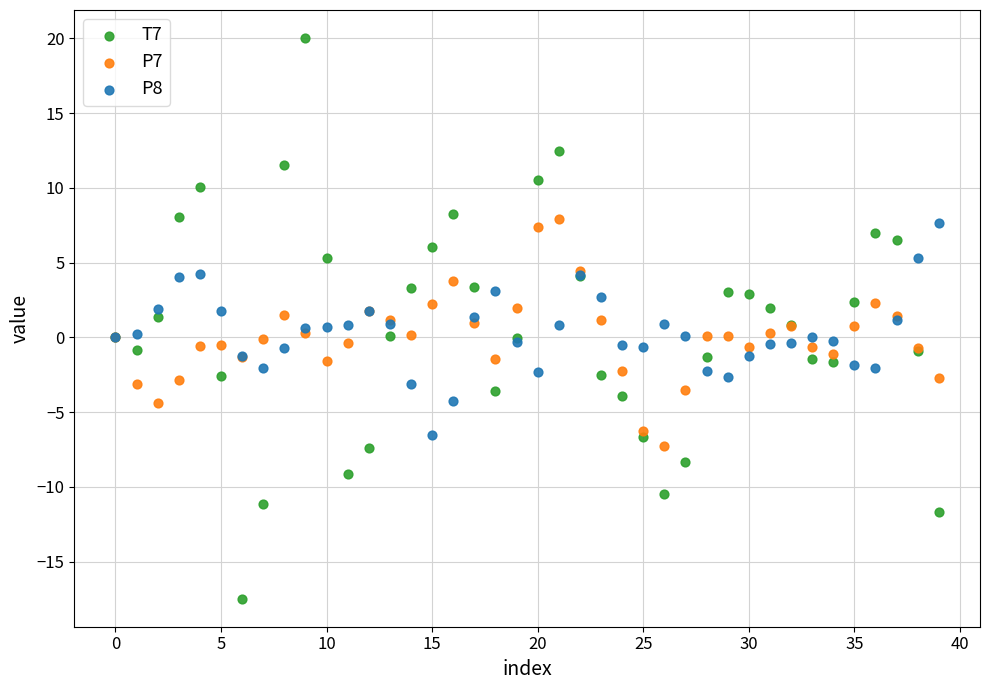

Which series contains the lowest Y value?

T7